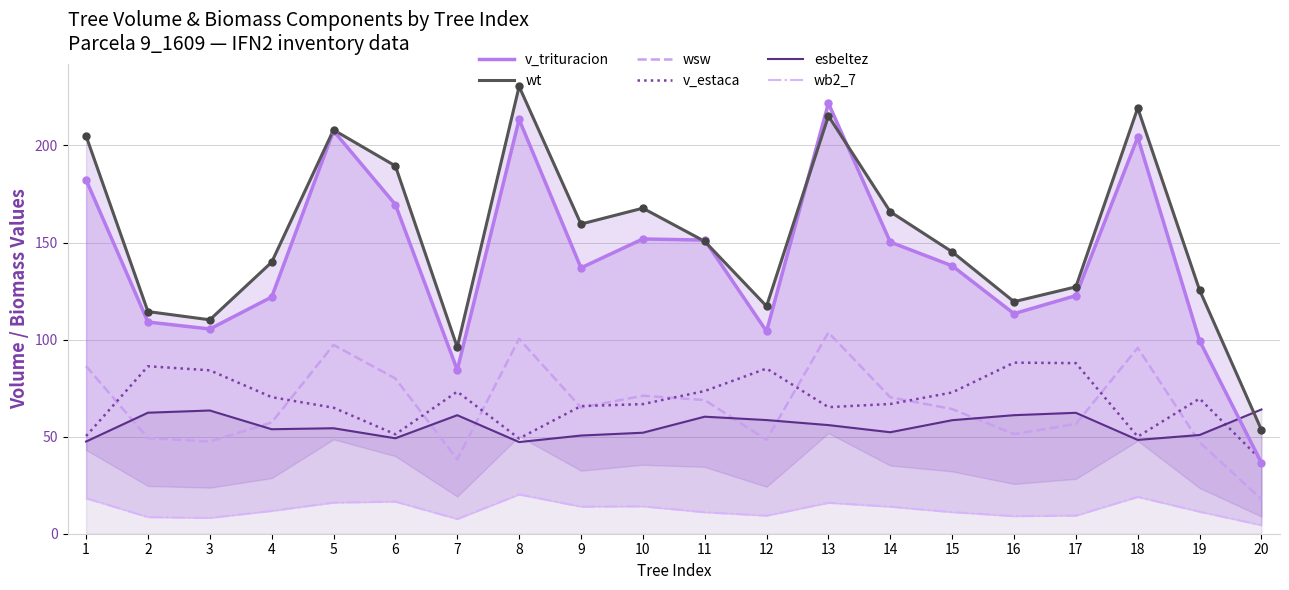

Which series has the largest total across all categories?

wt